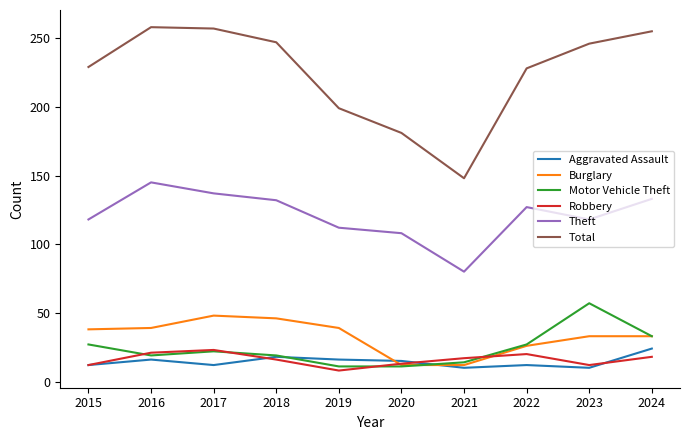

Which series has the largest total across all categories?

Total